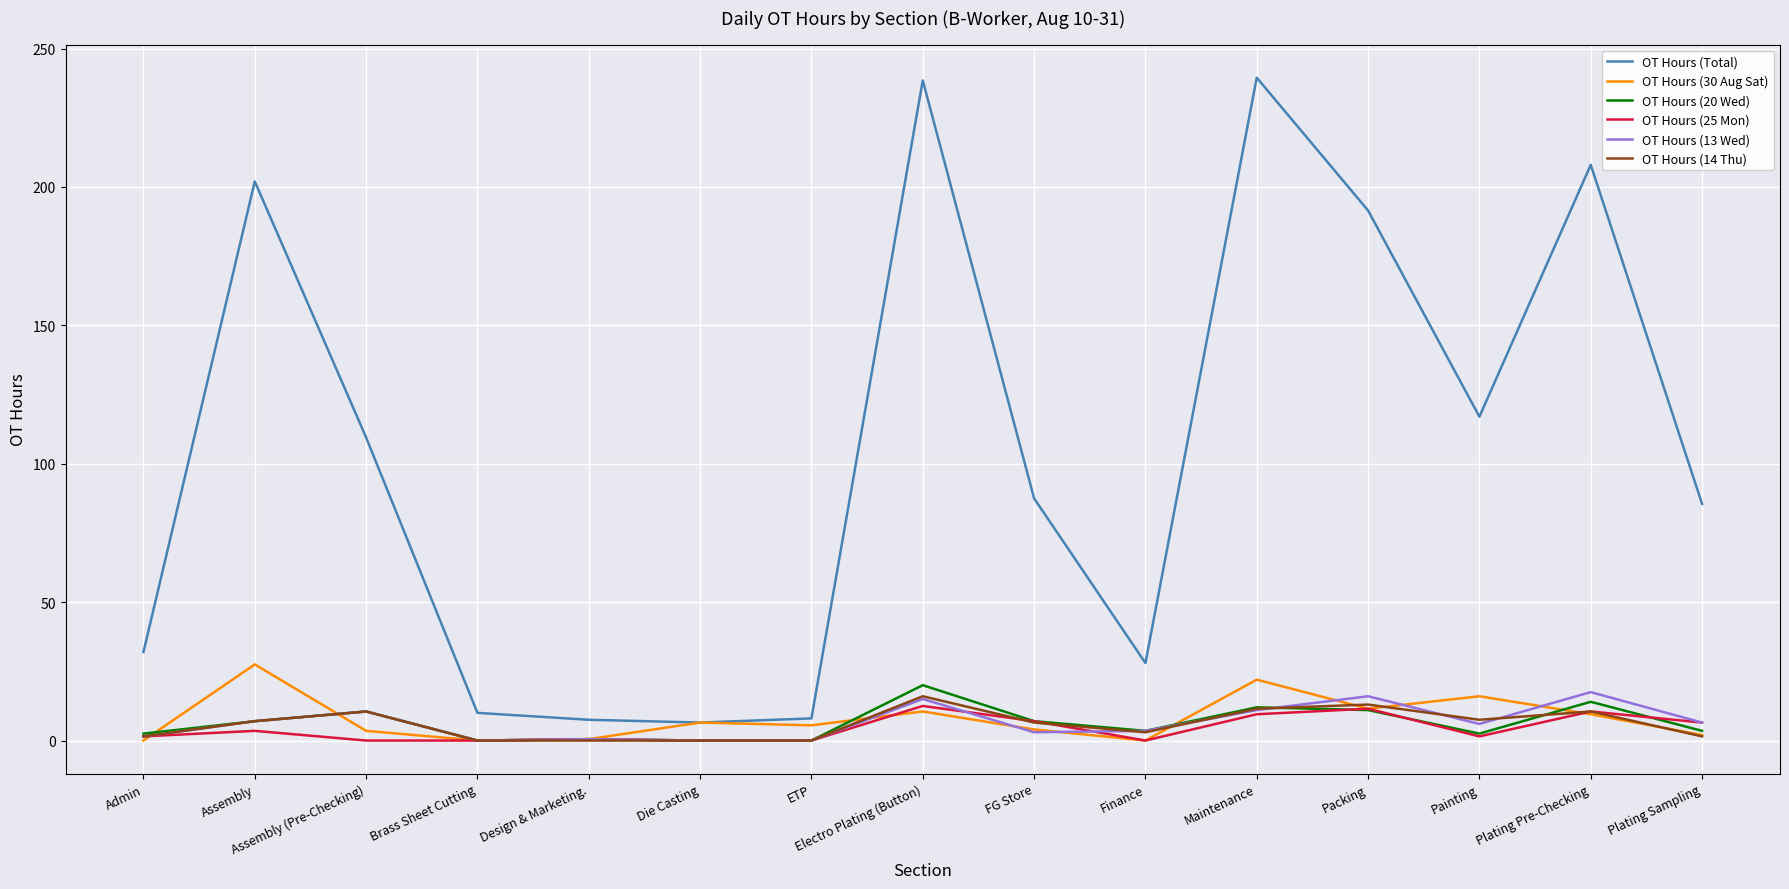

Which series has the largest range (max minus min)?

OT Hours (Total)